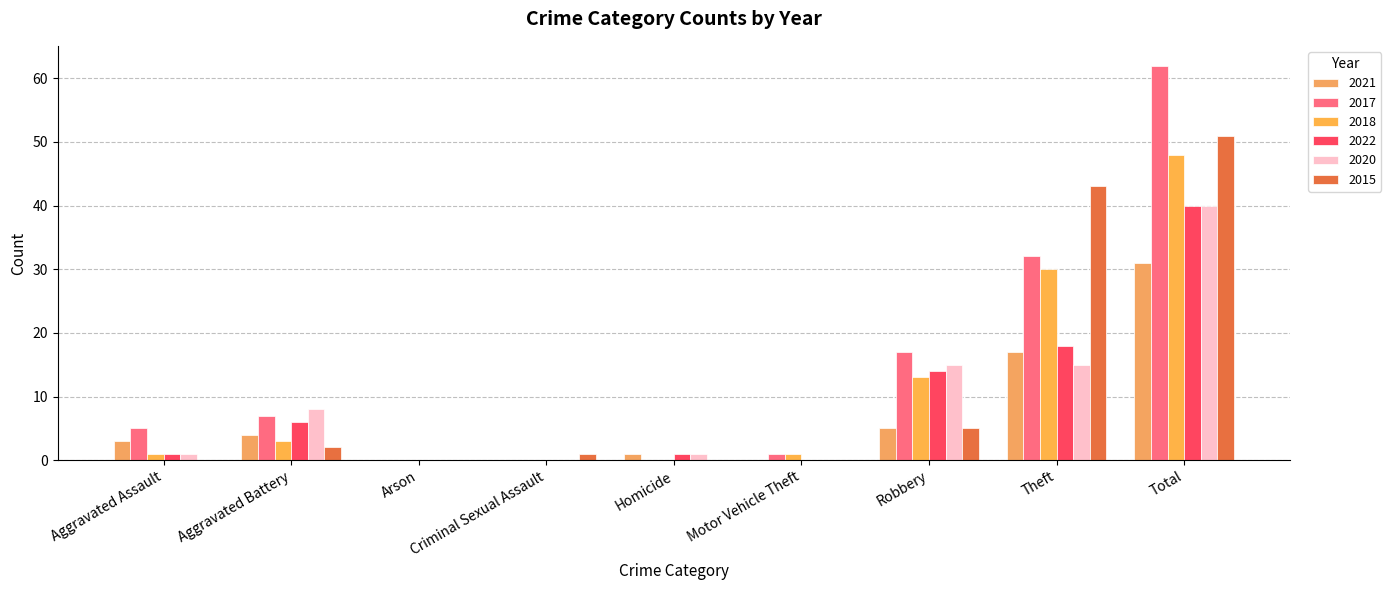

What is the sum of the 2020 values at Homicide and Criminal Sexual Assault?

1